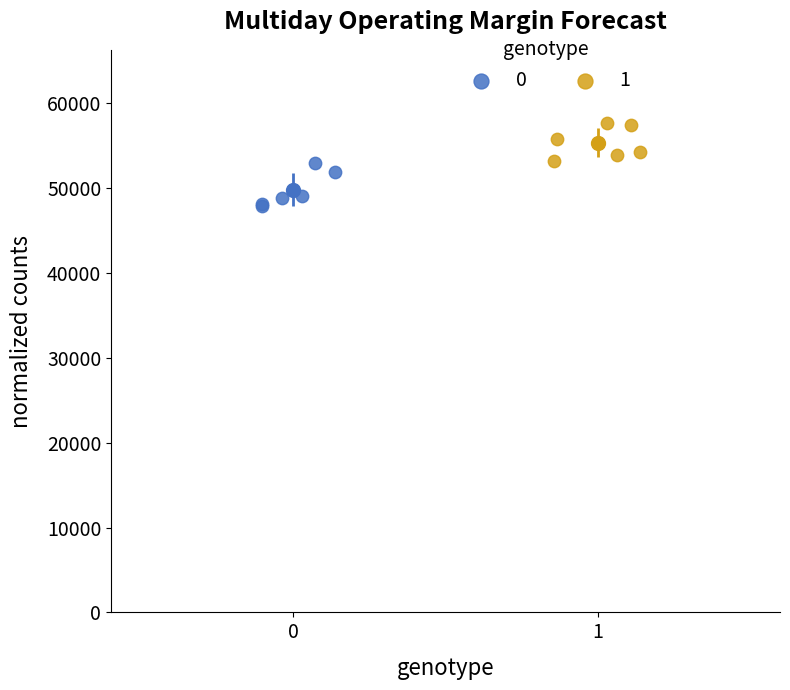

Which series reaches the maximum Y coordinate?

1